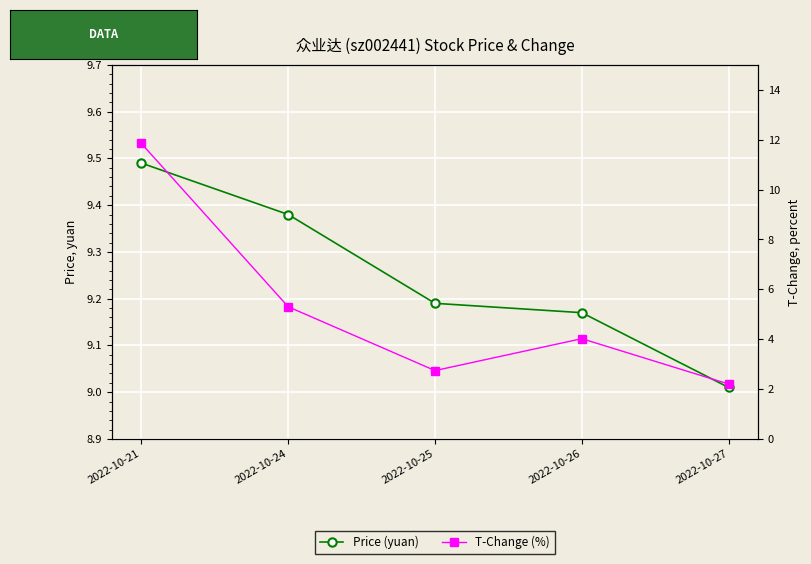

True or false: price has more than 1 points higher than both neighbors.

False